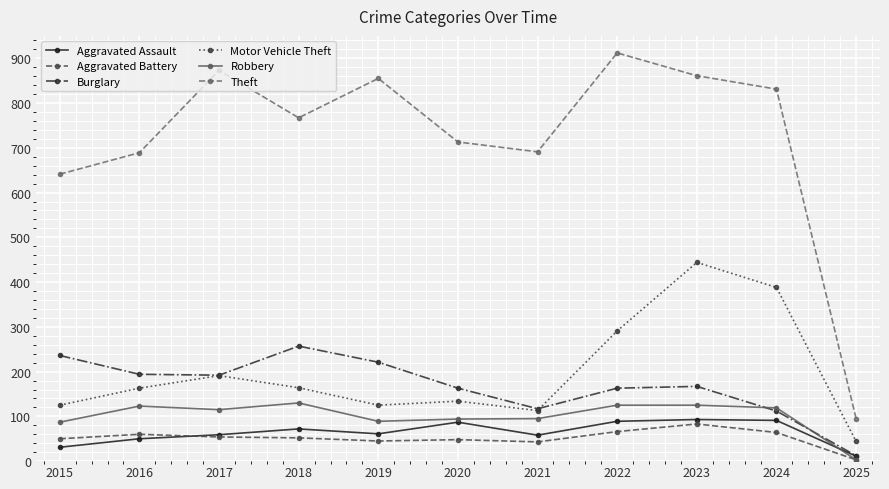

Which label corresponds to the smallest value in the chart?

2025